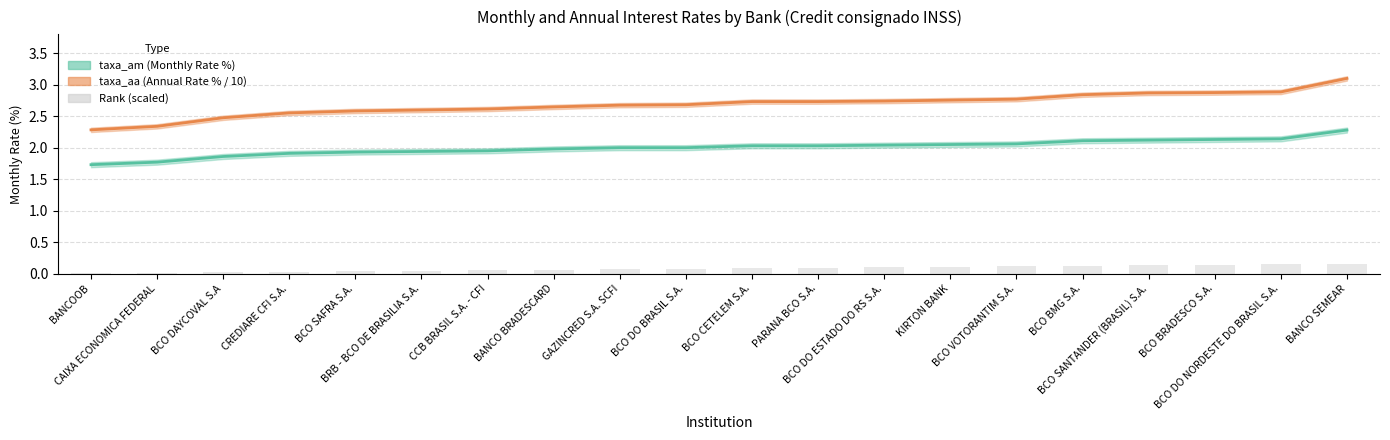

Which series has the widest spread of values?

taxa_aa (/10)